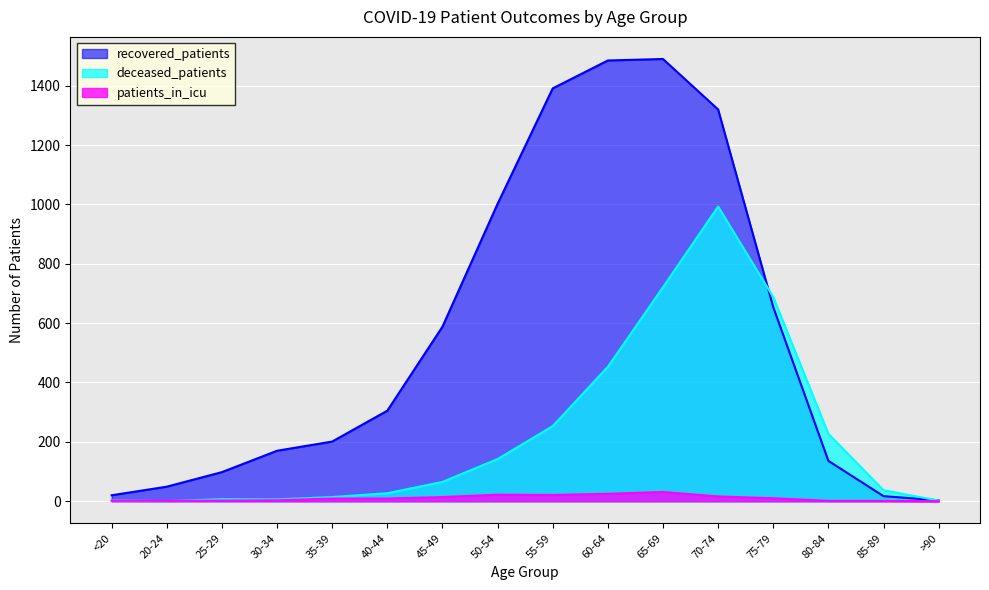

Which label corresponds to the smallest value in the chart?

20-24